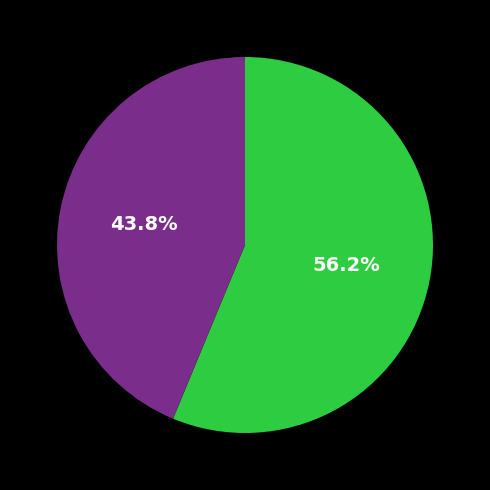

How many segments does this pie chart have?

2